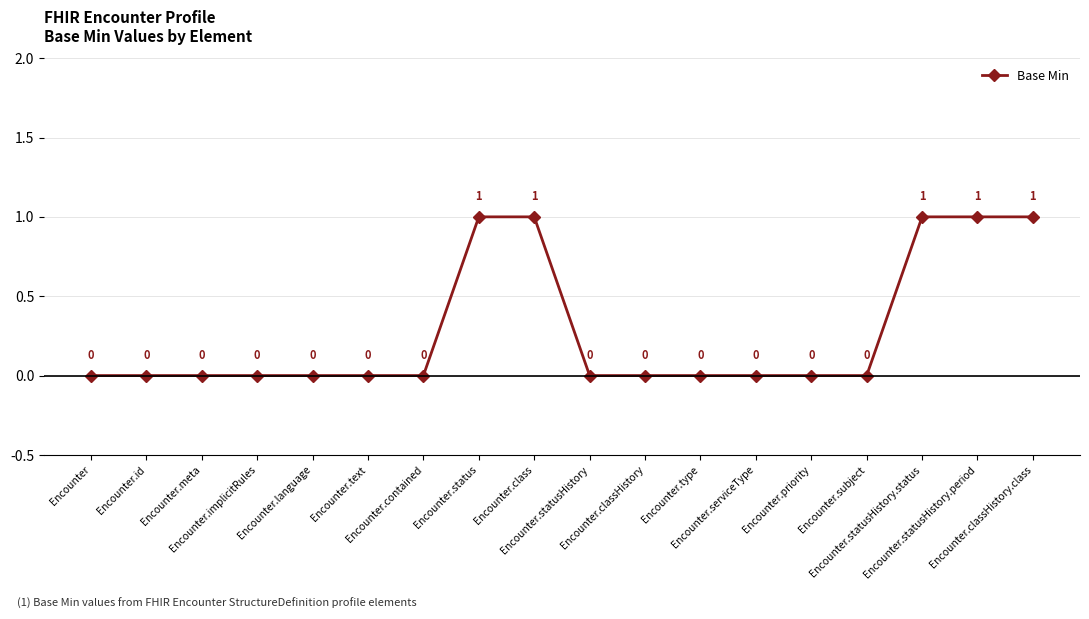

Count the values in the range 0 to 1.

18